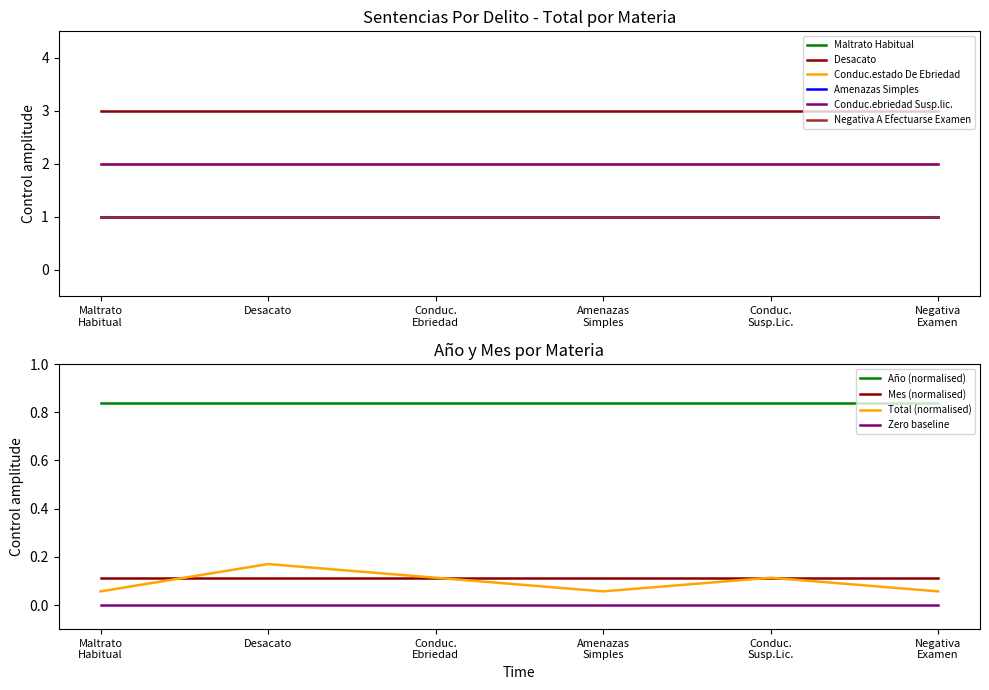

Does the chart display data point markers on the line(s)?

No